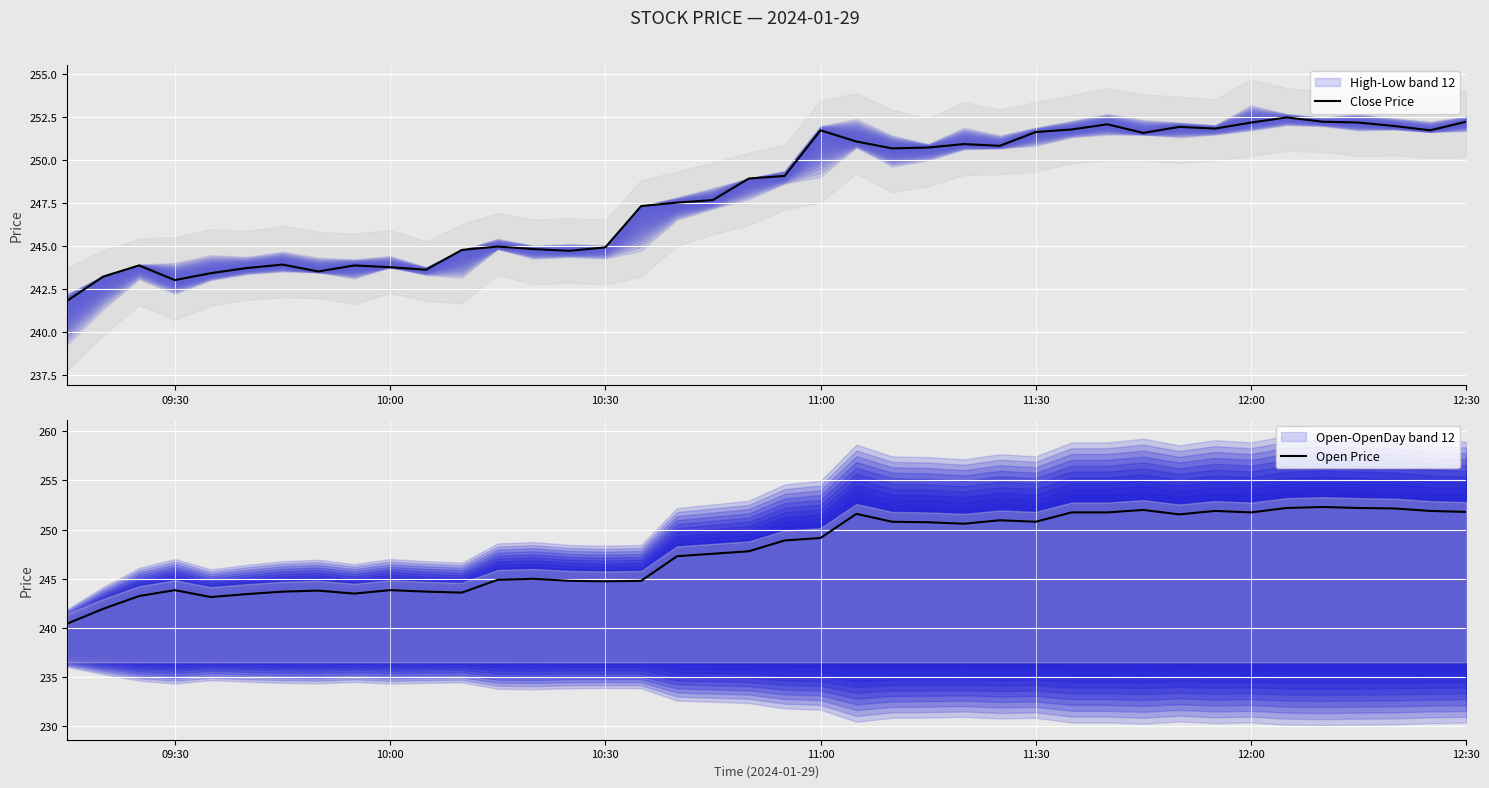

What is the highest value of the Open Price series?

252.3